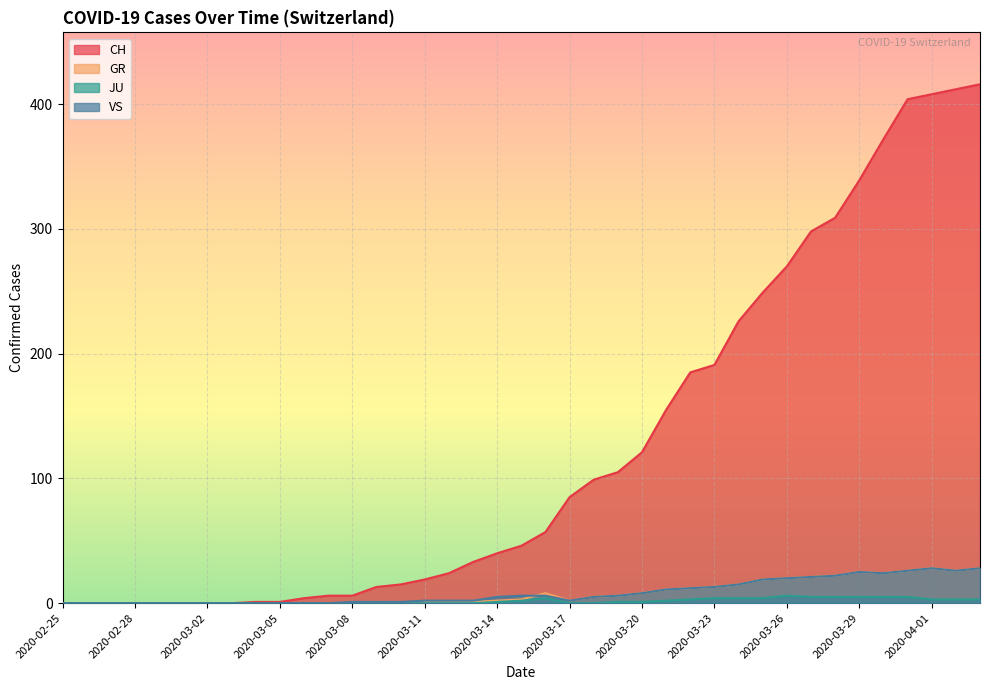

How many JU values are between 0 and 4?

33